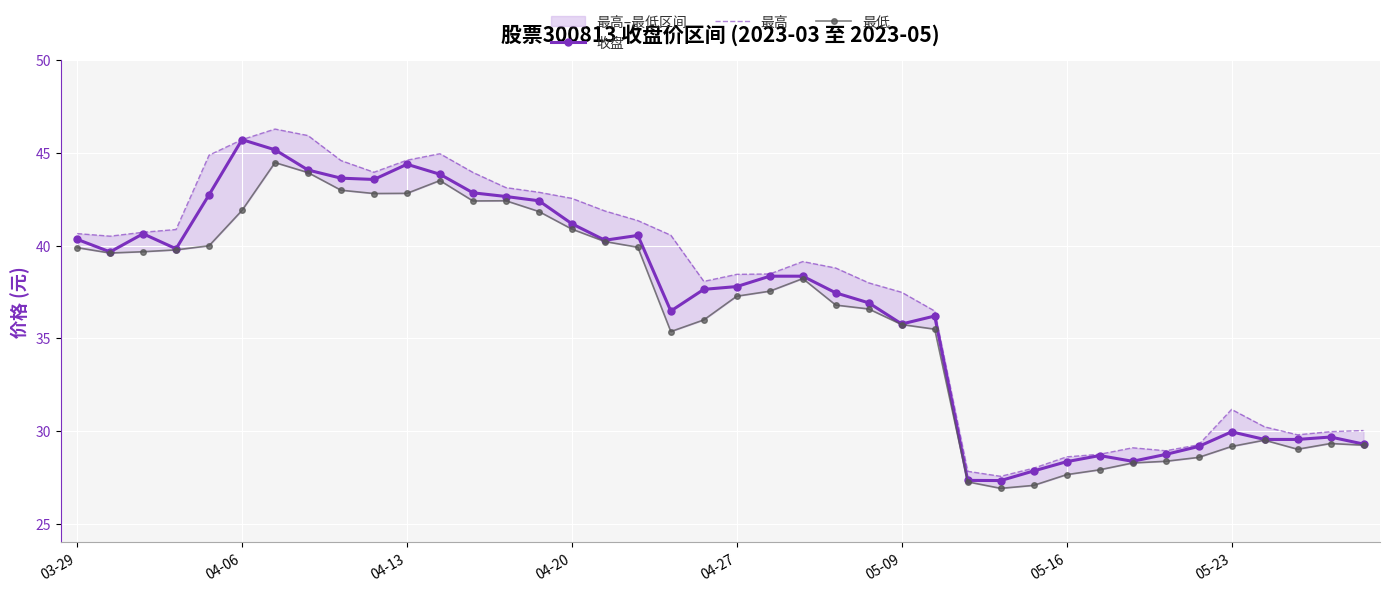

True or false: 收盘 has more than 1 points higher than both neighbors.

True